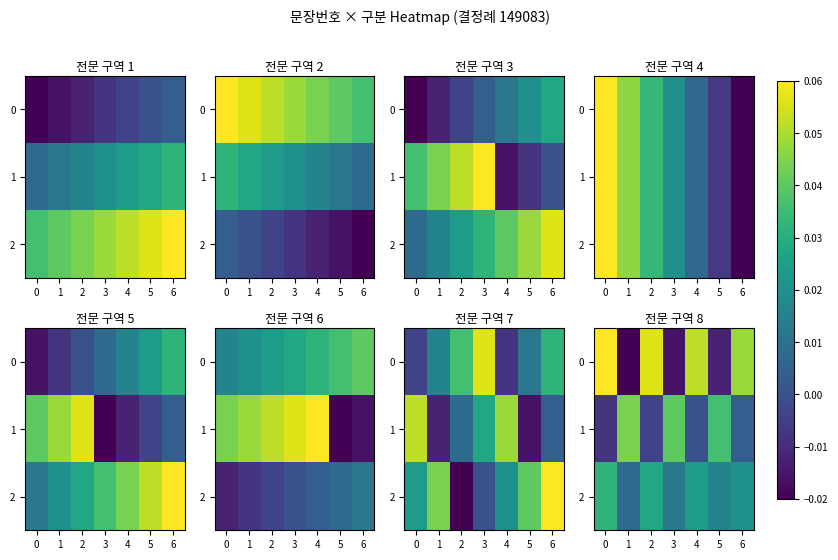

Is the value of 0 at 6 greater than the value of 2 at 0?

Yes